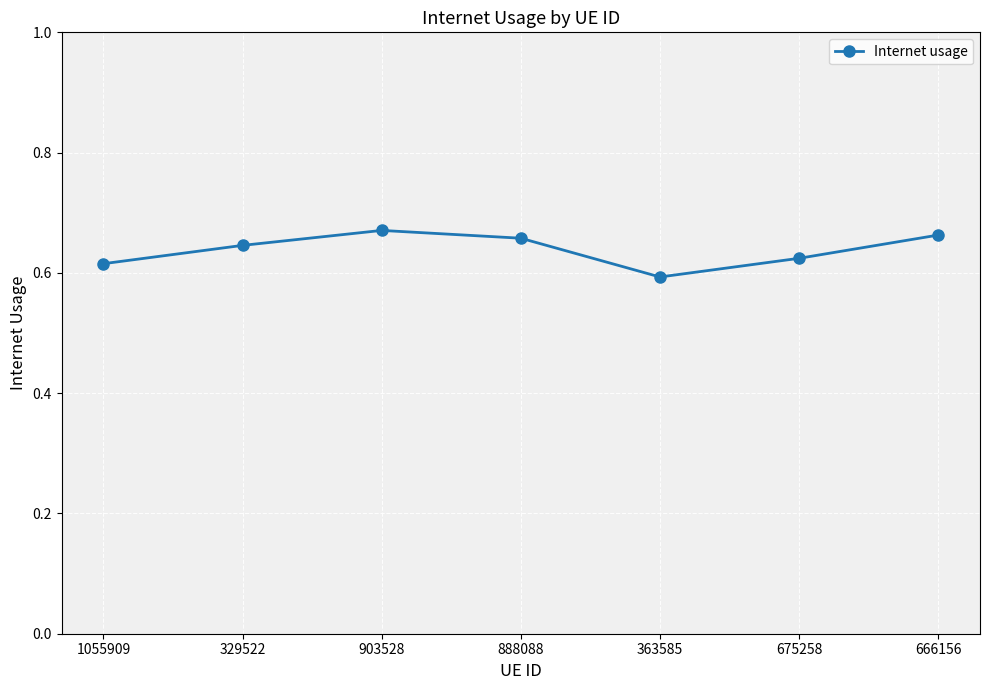

What is the difference between the maximum and second lowest values?

0.1